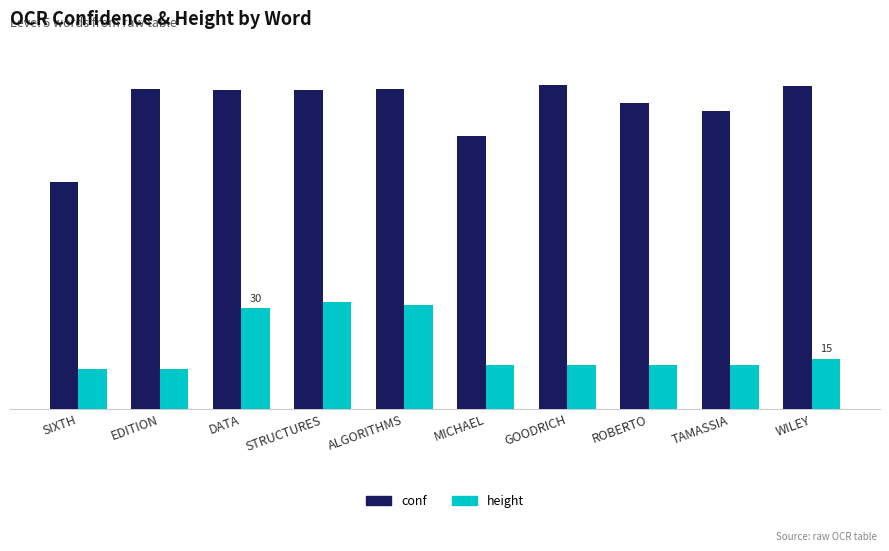

At SIXTH, list the series in order from largest to smallest.

conf, height